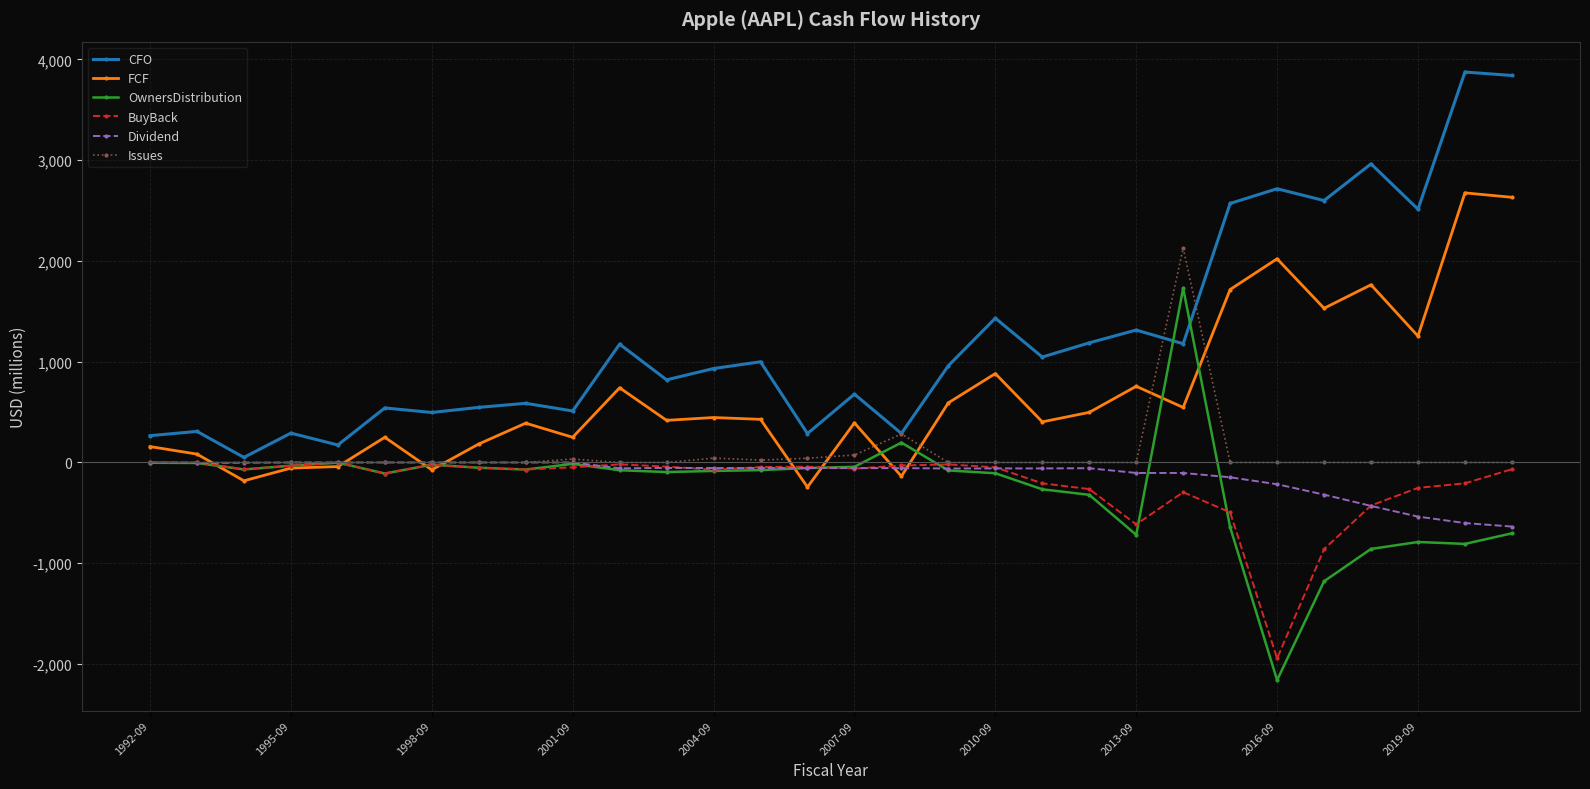

What is the minimum value shown in the chart?

-2160.0